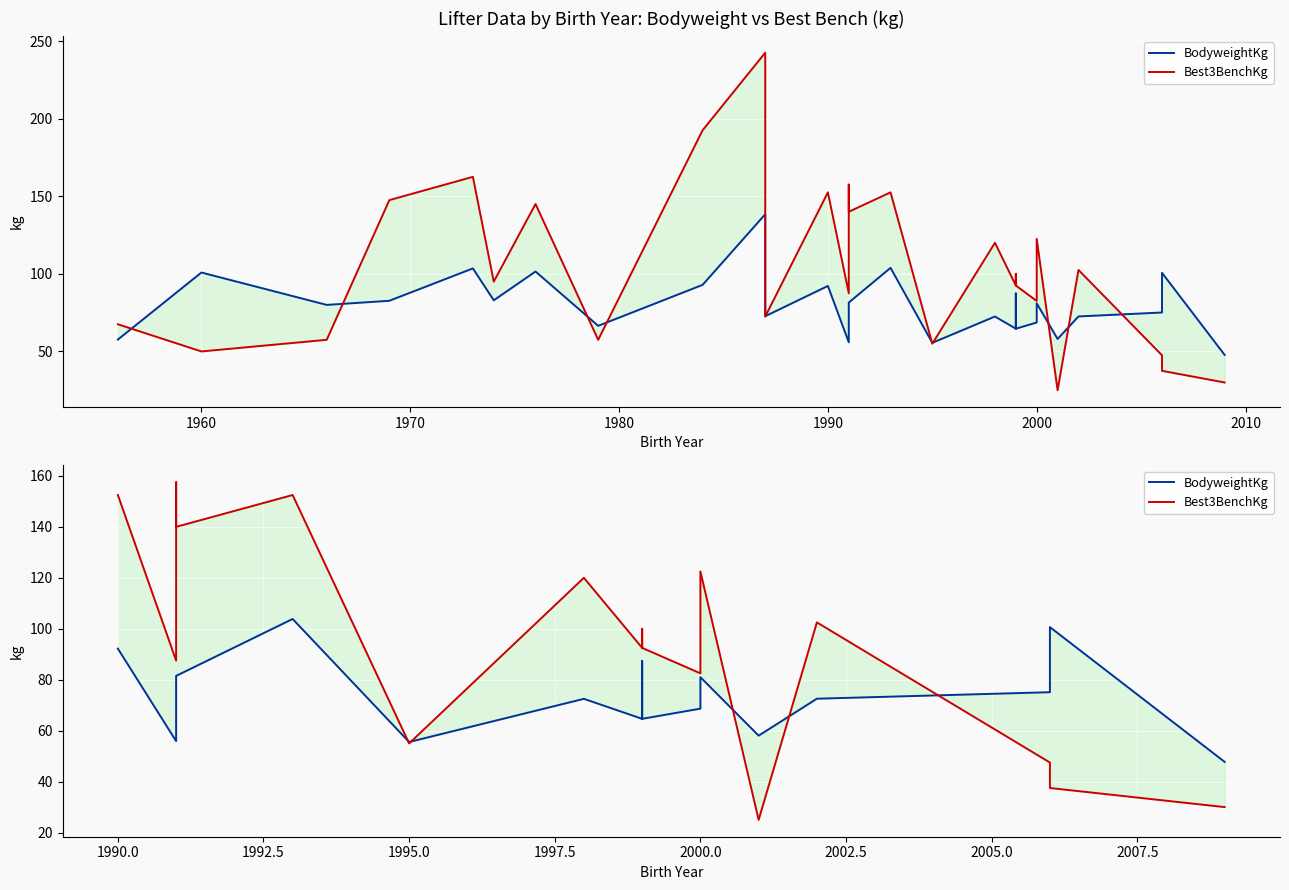

What is the difference between the highest and lowest values at 1970?

76.7